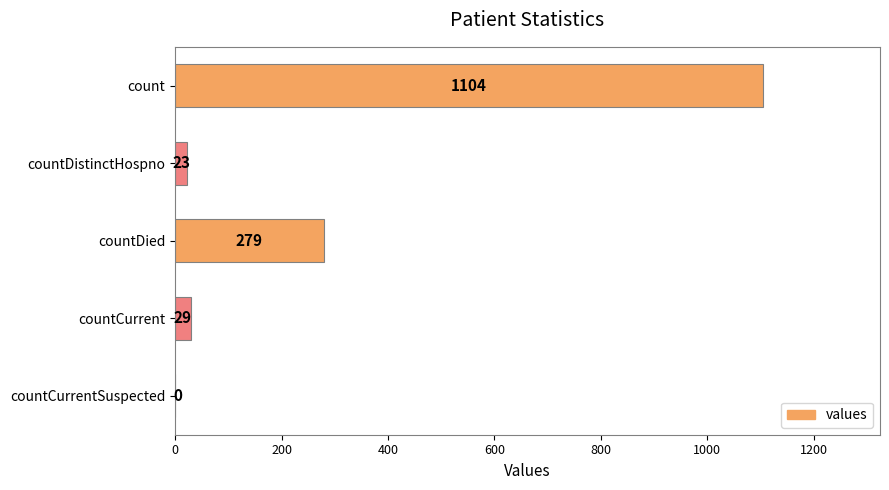

Are the bars horizontal?

Yes